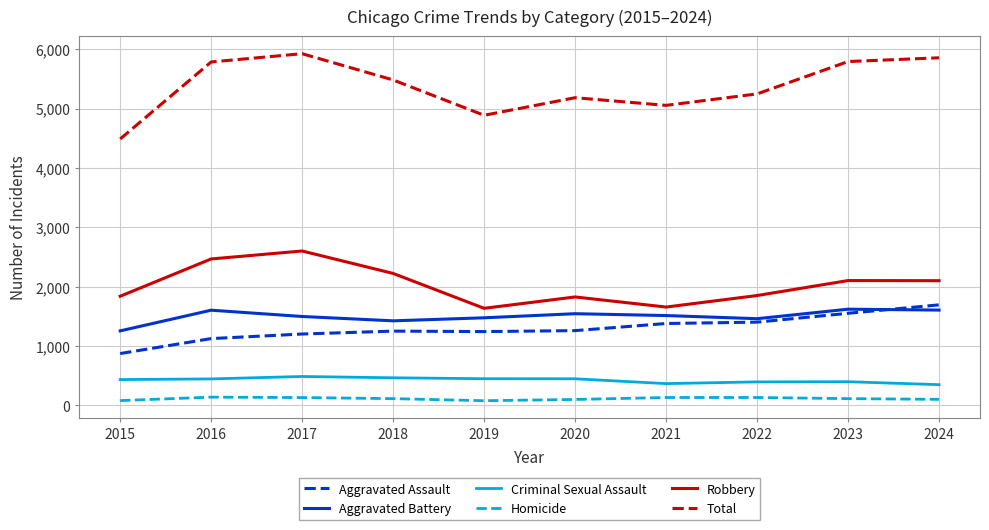

What are all the series names shown in the legend?

Aggravated Assault, Aggravated Battery, Criminal Sexual Assault, Homicide, Robbery, Total